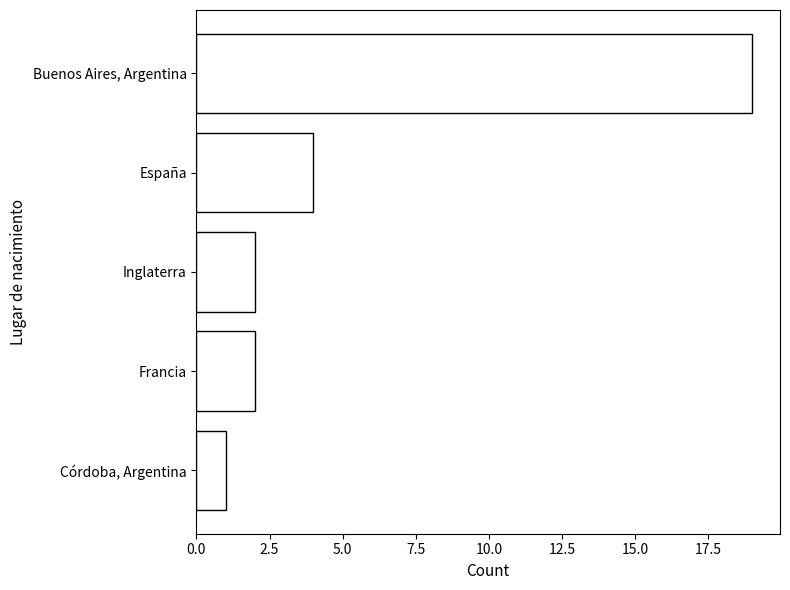

Where is the data nearest to the value 10?

España